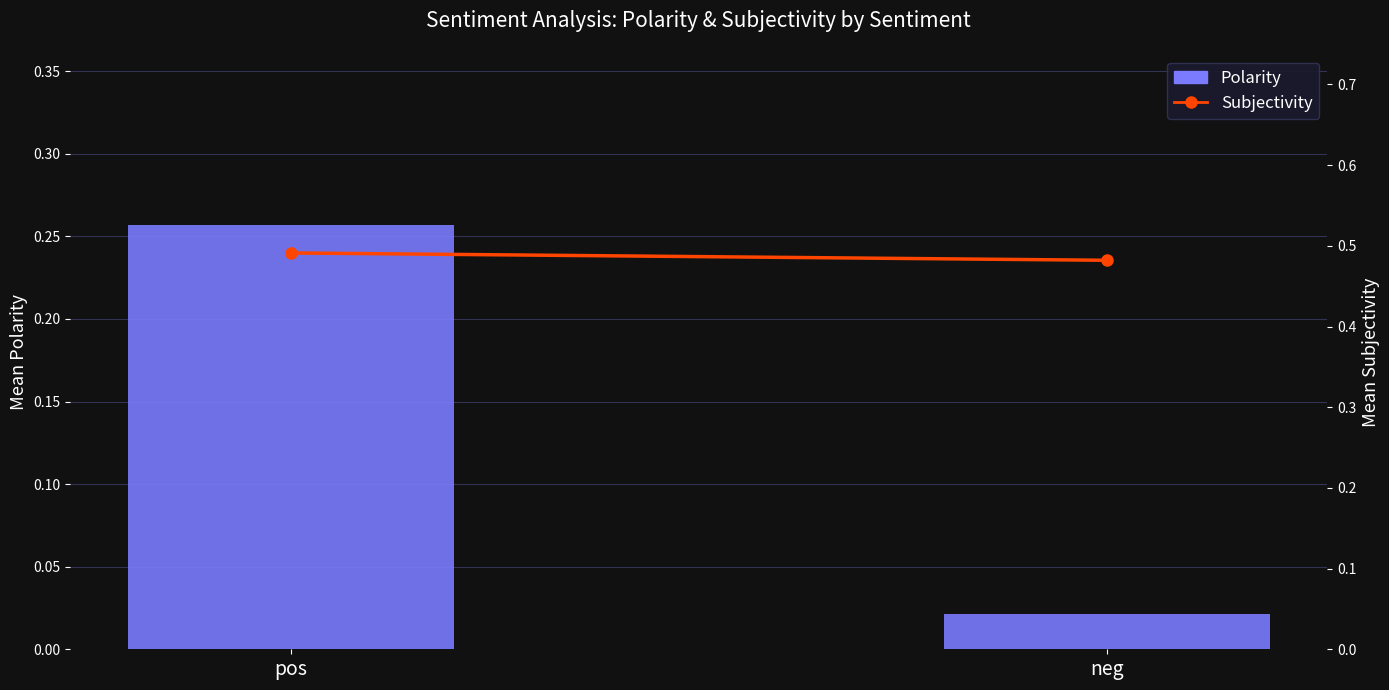

At which category is the sum across all series the highest?

pos